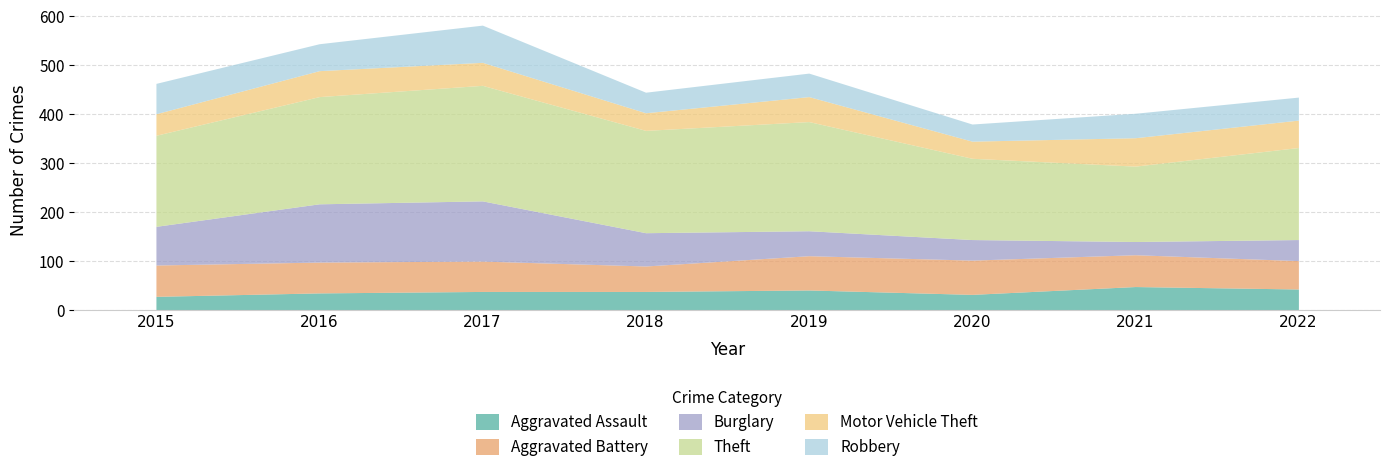

How many lines are shown in the chart?

6